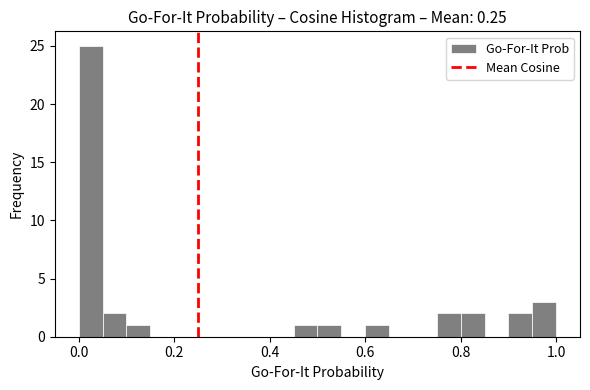

Around what value on the x-axis is the tallest bar? Give the approximate position of its centre, as read against the axis.

0.02